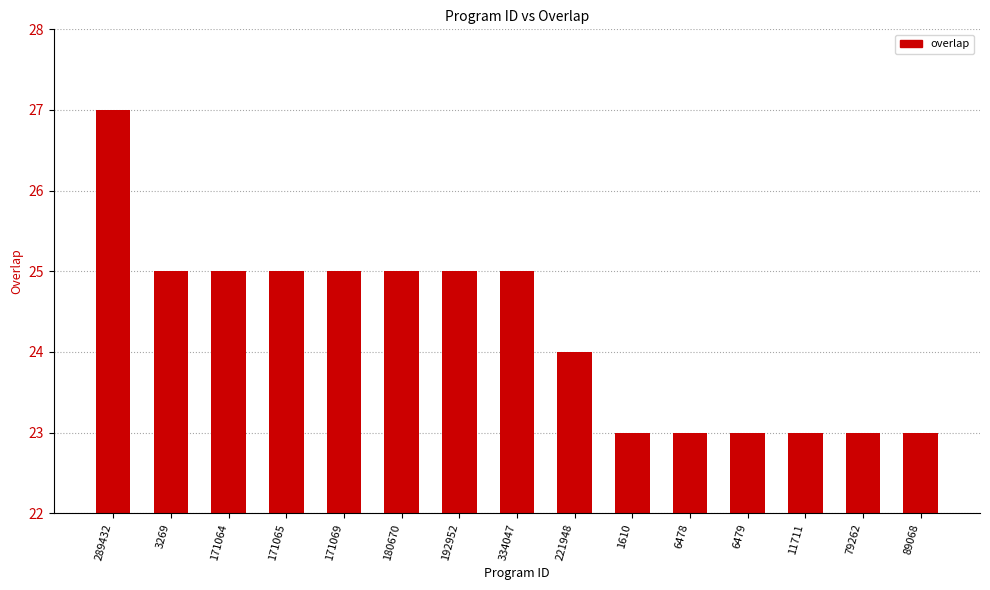

Is it true that the value at 171064 is 1?

False